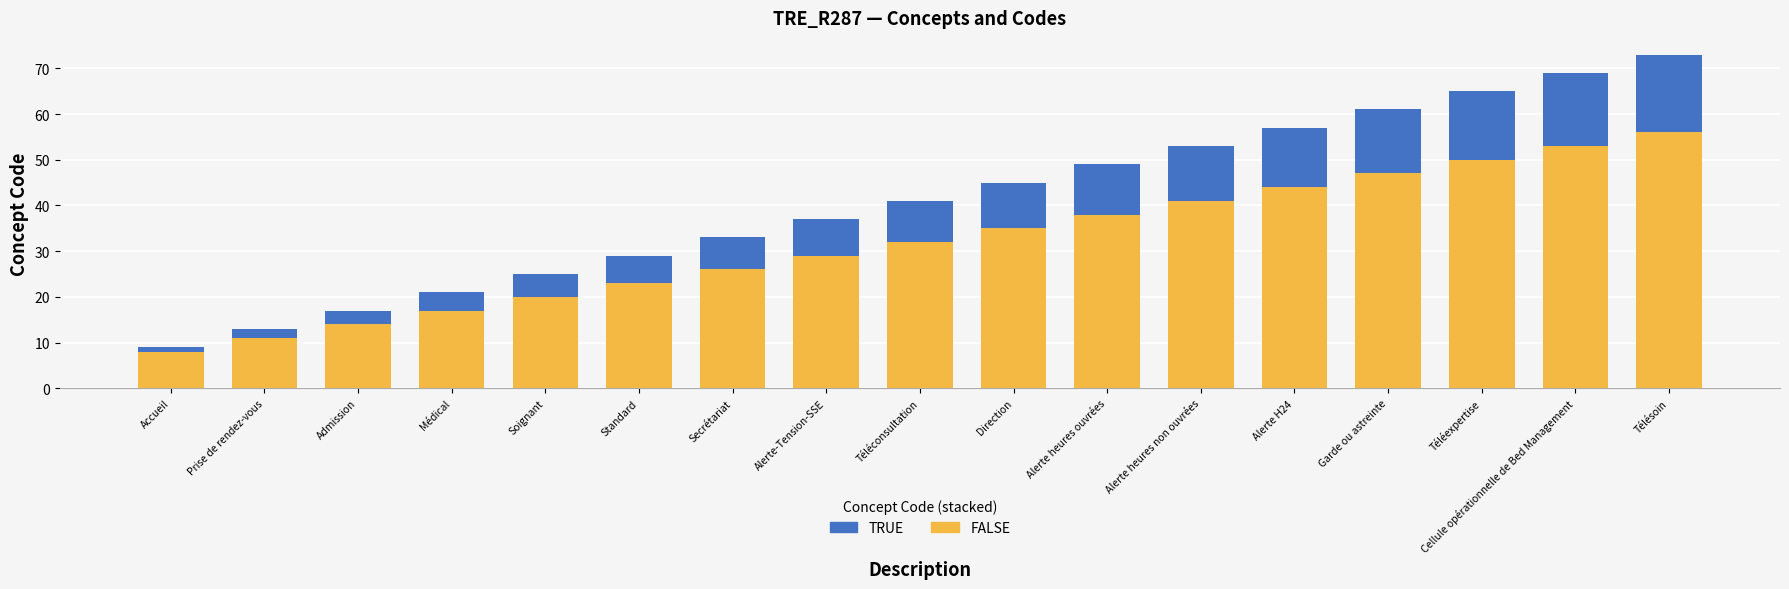

What is the difference between the FALSE values at Téléconsultation and Télésoin?

24